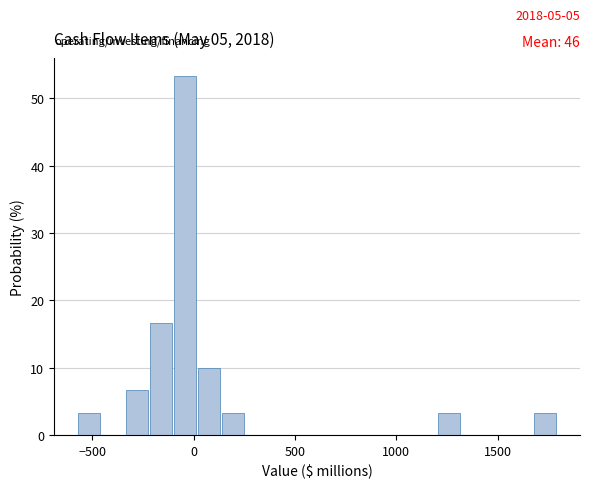

Read against the x-axis, roughly where is the centre of the tallest bar?

-50